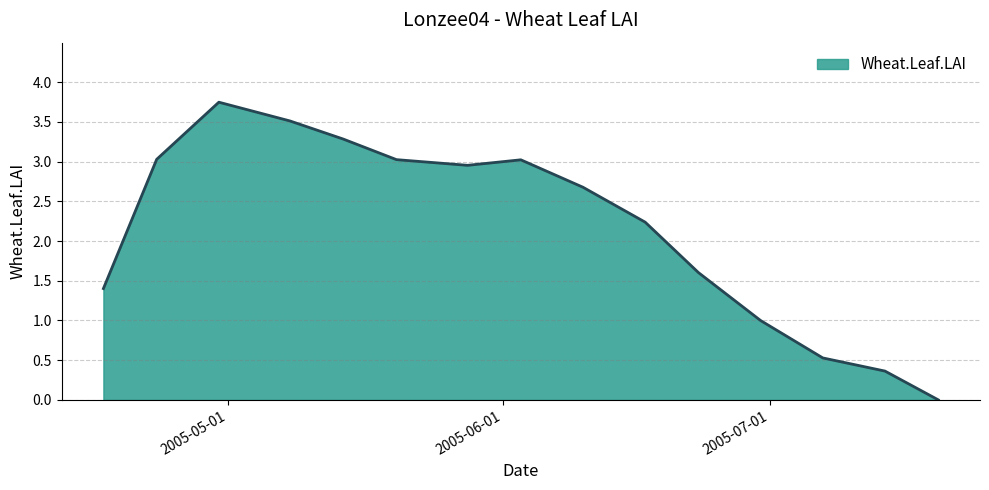

Does the chart display data point markers on the line(s)?

No